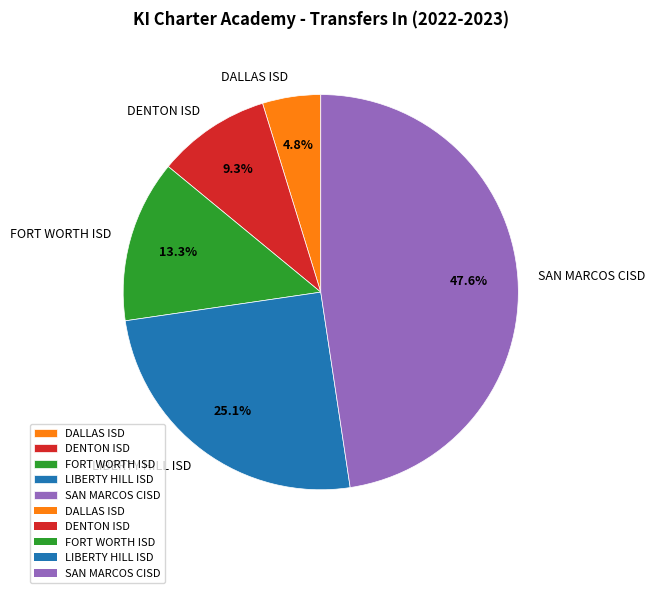

Does DENTON ISD account for over 50% of the chart?

No